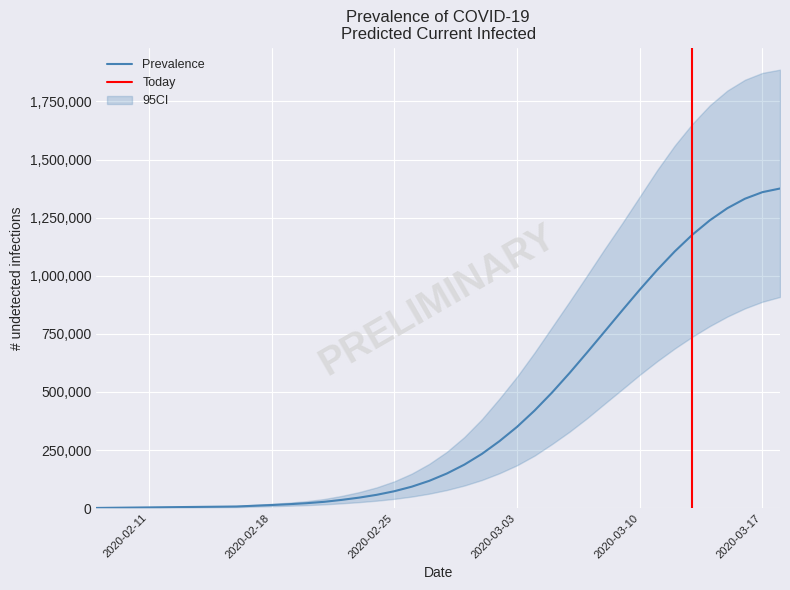

What is the maximum value for Prevalence?

1375319